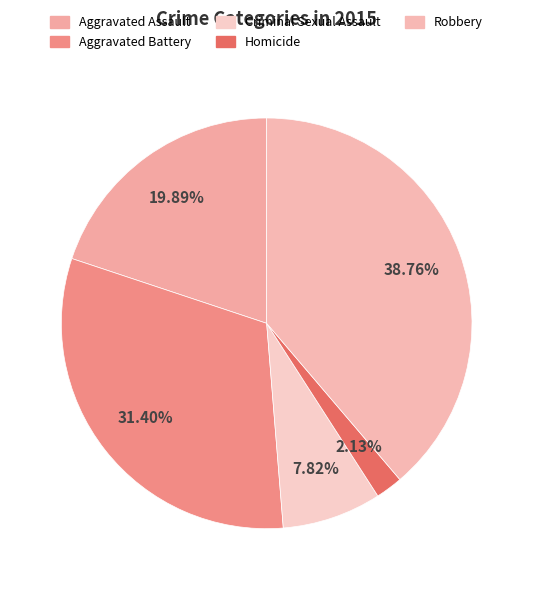

Which slice is the largest?

Robbery